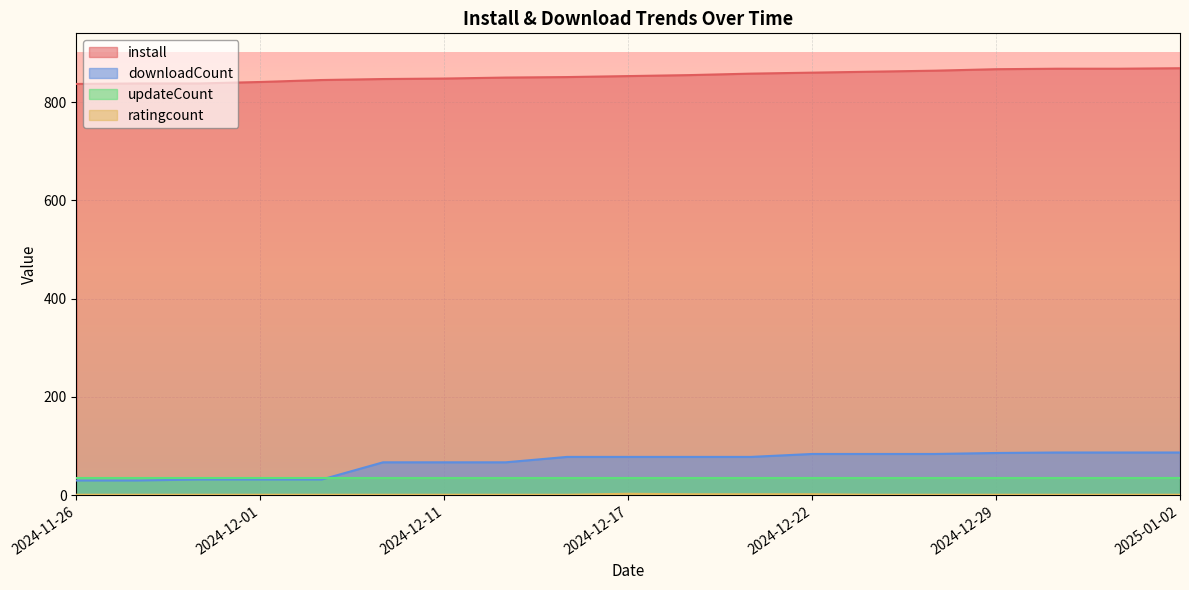

How many lines are shown in the chart?

4